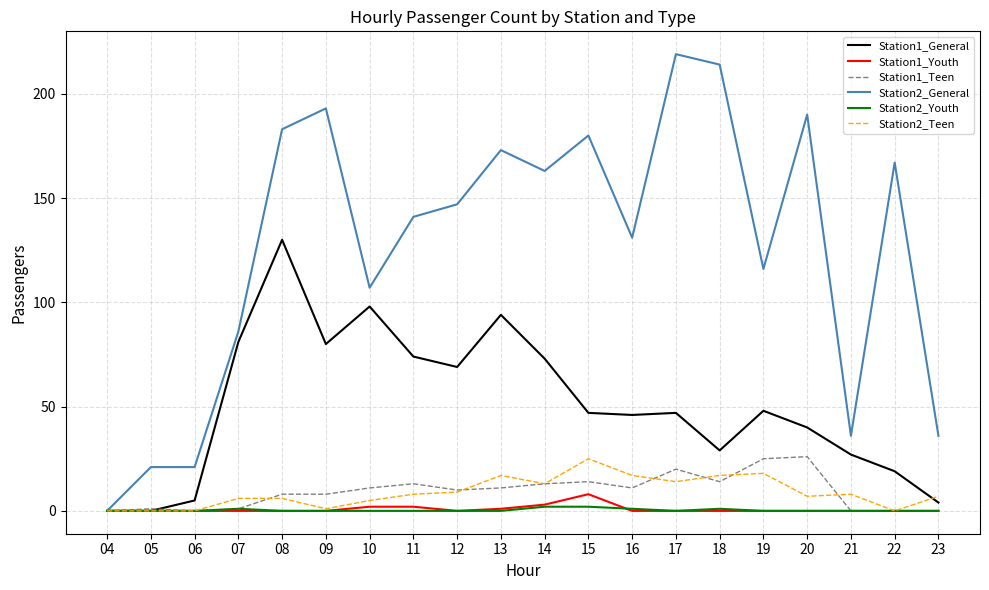

What is the sum of all Station2_General values?

2524